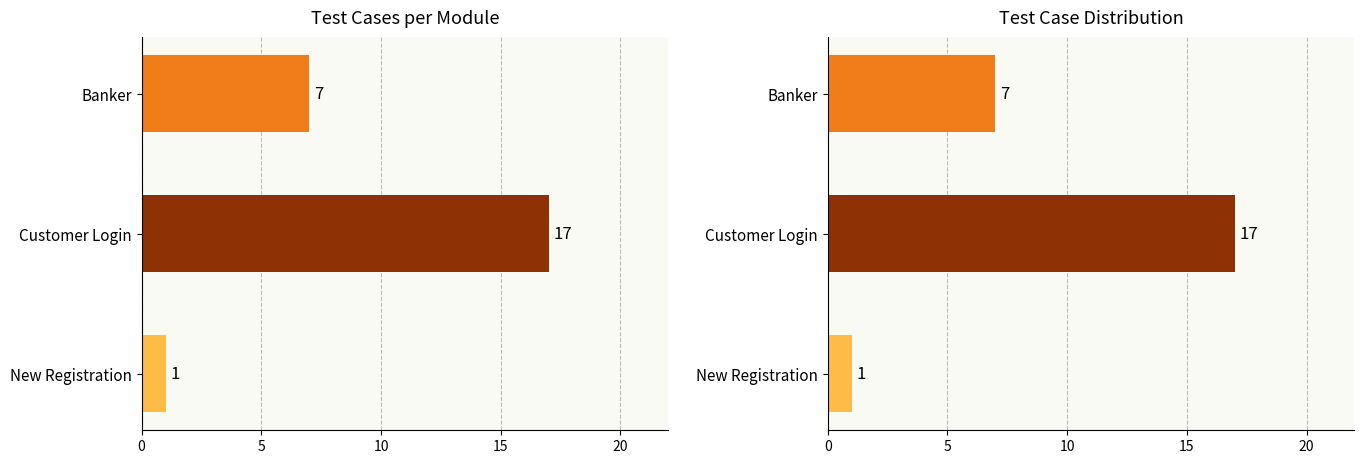

Count the values in the range 1 to 17.

3